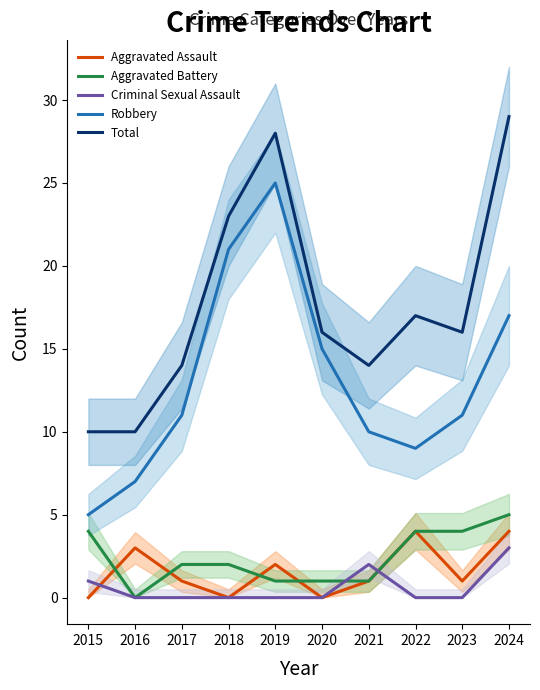

What is the sum of all Robbery values?

131